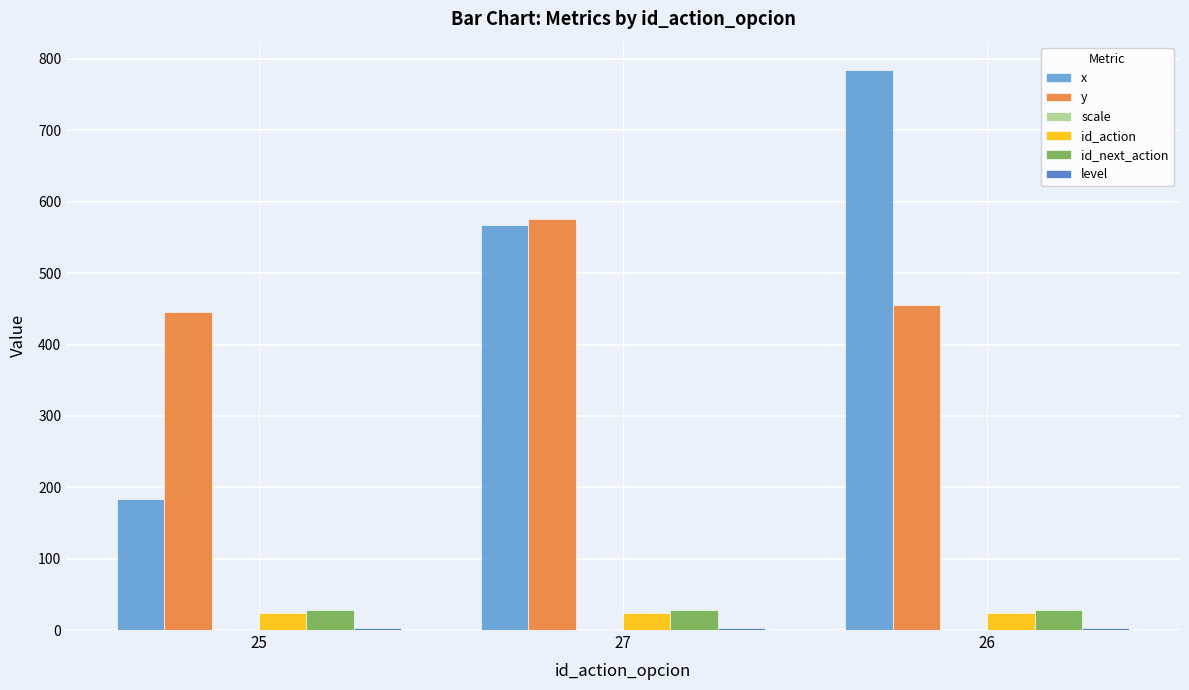

What is the greatest value displayed?

785.0